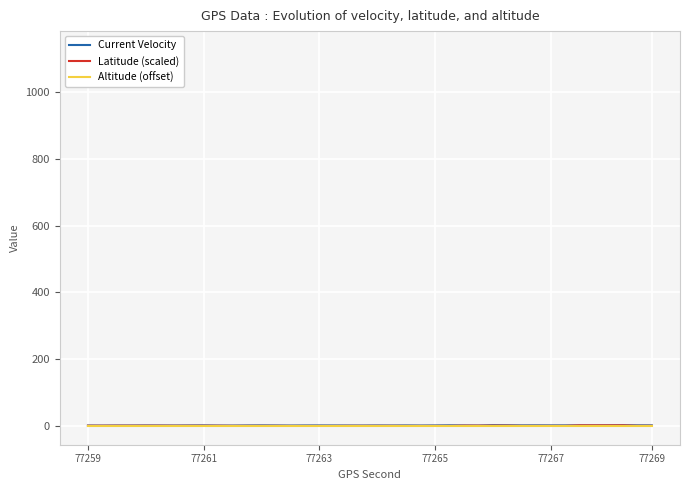

The Current Velocity series shows 1.5 at 77261. True or false?

True